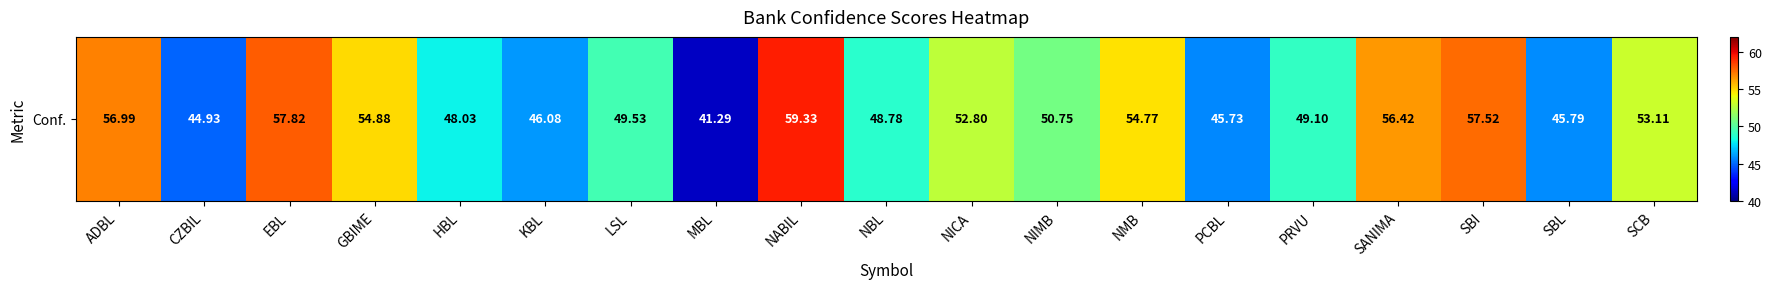

Count the number of values greater than 50.

10